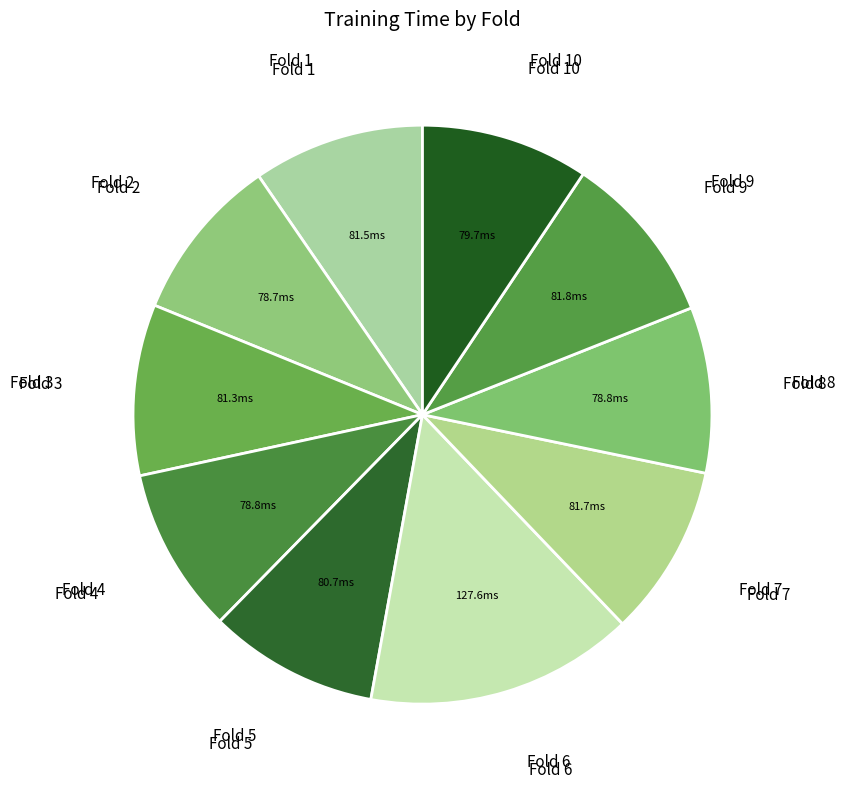

Which slice is the smallest?

Fold 2